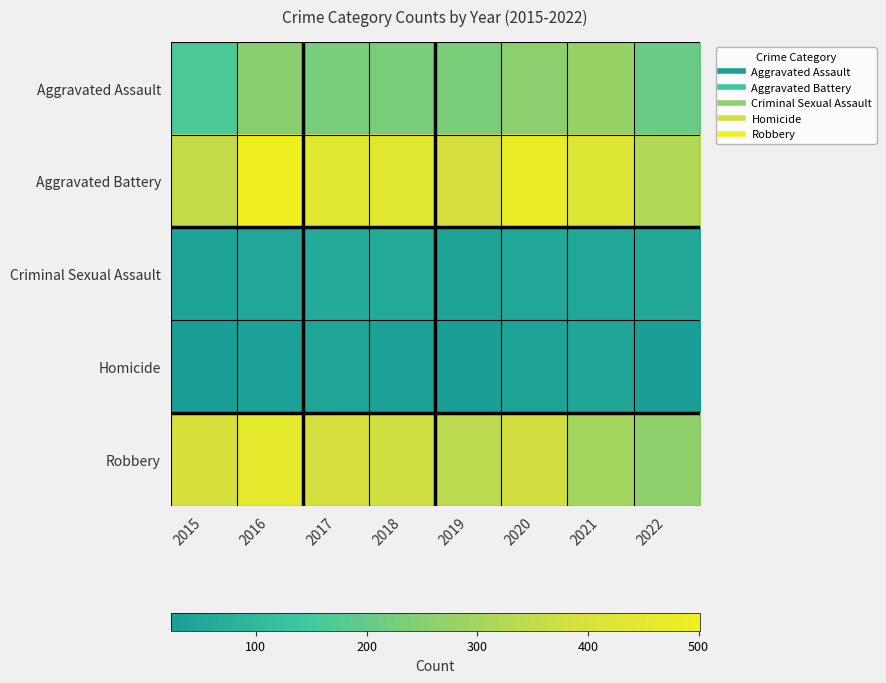

At how many categories does at least one series exceed 482?

1